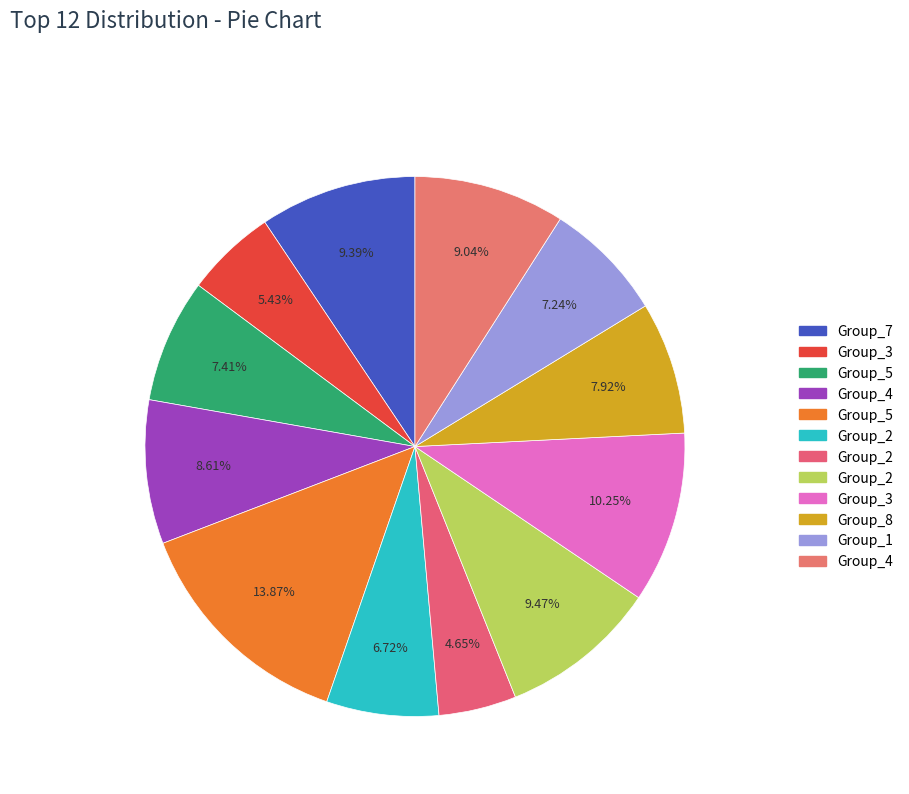

How many slices are in this pie chart?

12